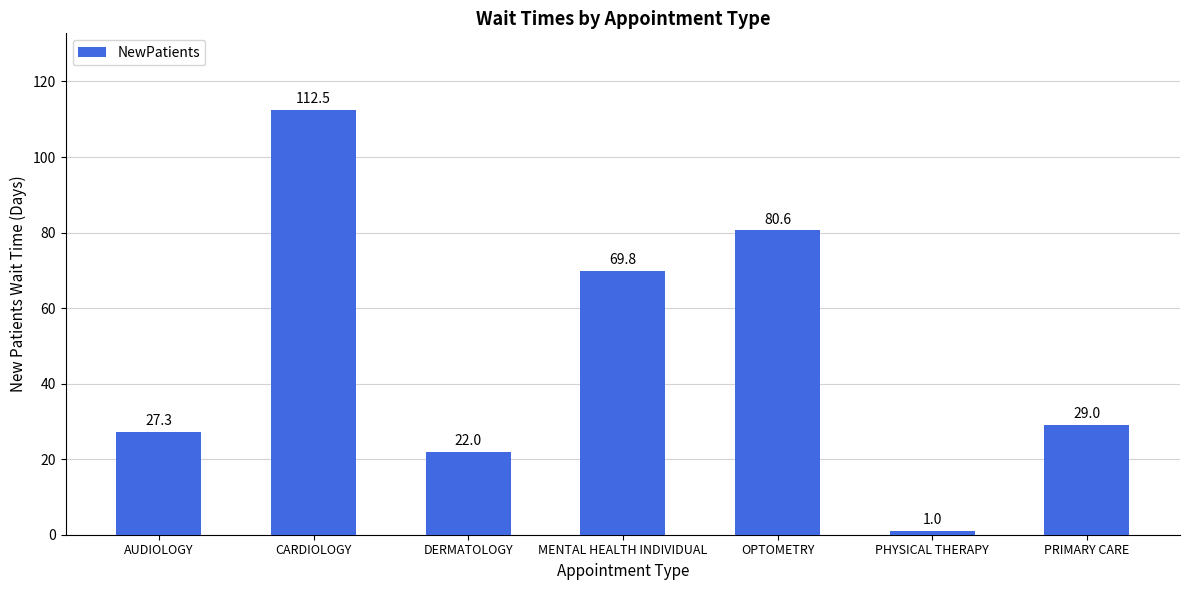

Approximately how many times larger is the value at MENTAL HEALTH INDIVIDUAL compared to AUDIOLOGY?

2.6